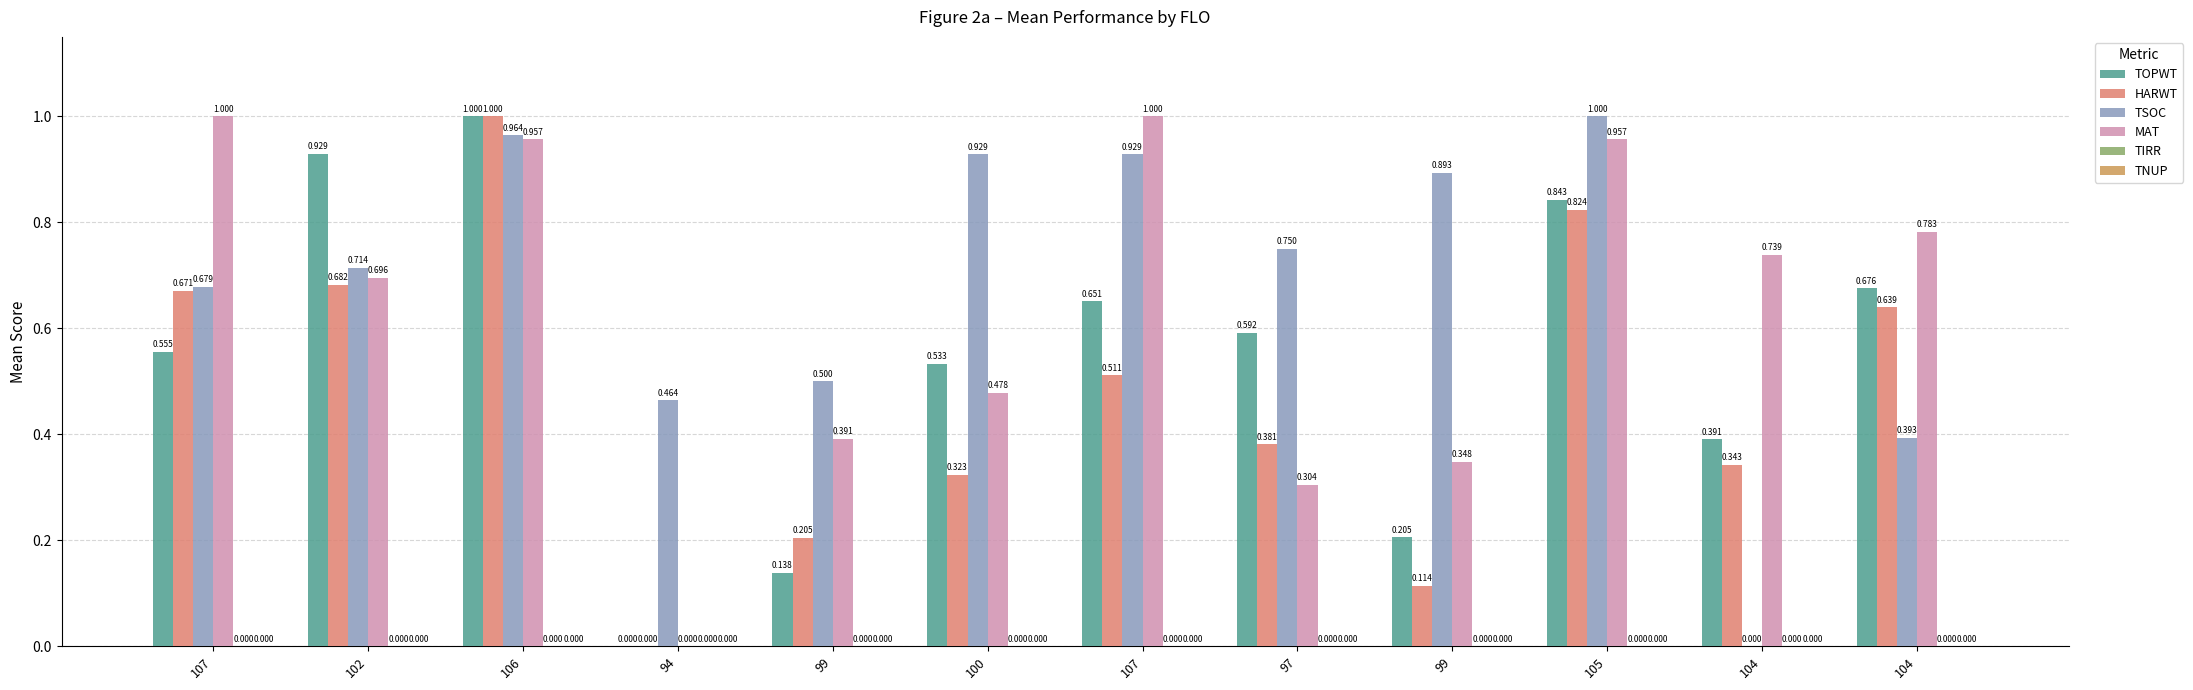

What is the difference between the highest and lowest values at 99?

0.5